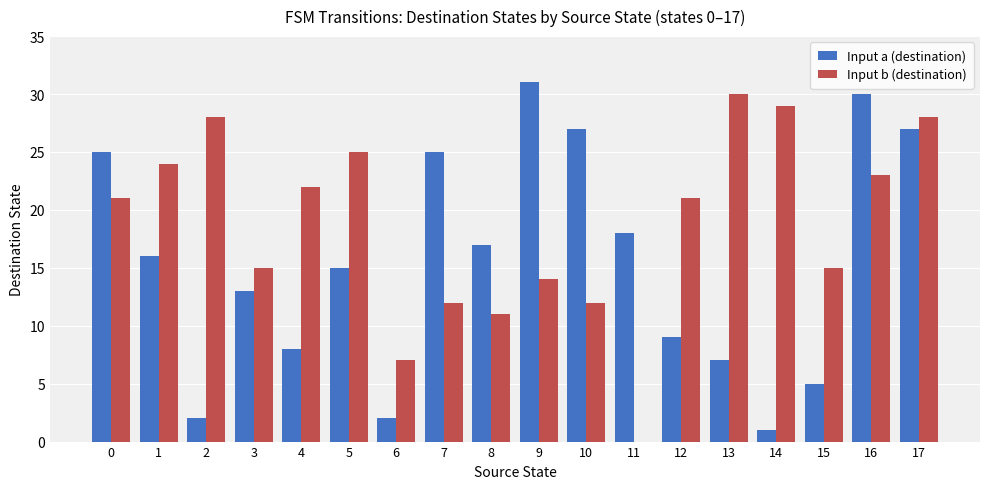

Reading right to left, what are all the values shown in this chart?

Input a (destination): 17=27	16=30	15=5	14=1	13=7	12=9	11=18	10=27	9=31	8=17	7=25	6=2	5=15	4=8	3=13	2=2	1=16	0=25
Input b (destination): 17=28	16=23	15=15	14=29	13=30	12=21	11=0	10=12	9=14	8=11	7=12	6=7	5=25	4=22	3=15	2=28	1=24	0=21